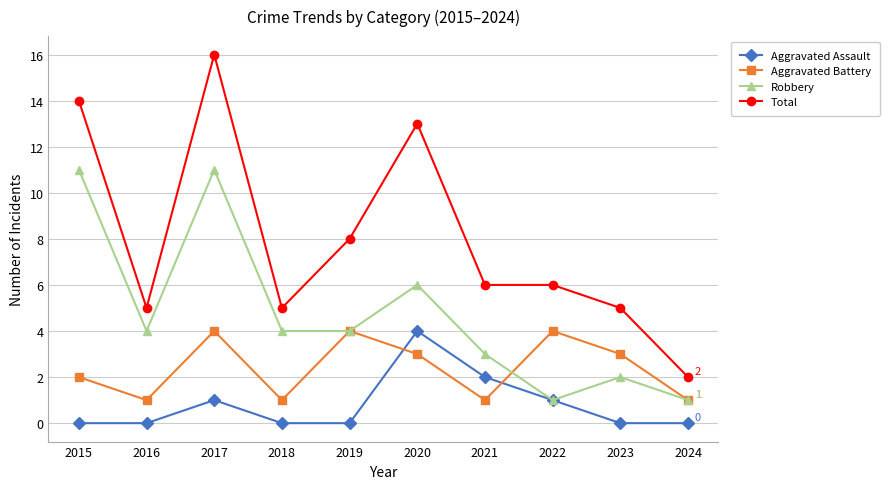

What is the sum of the Robbery values at 2019 and 2015?

15